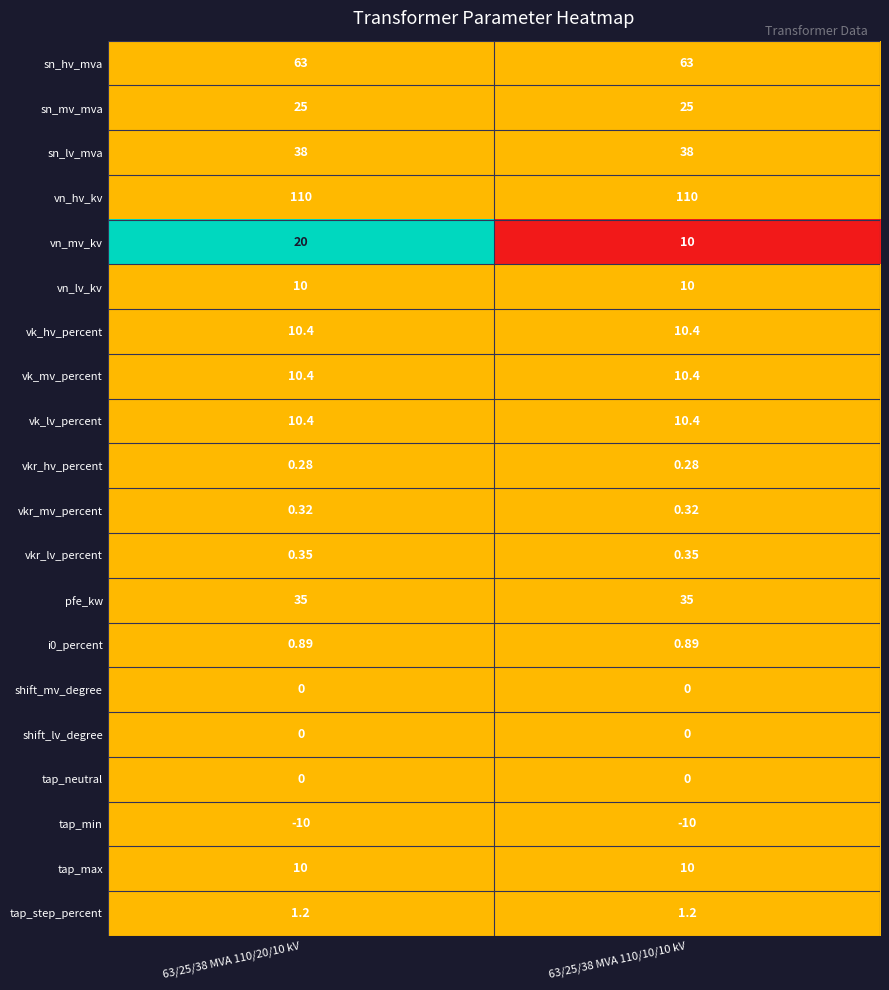

Which series has the widest spread of values?

vn_mv_kv